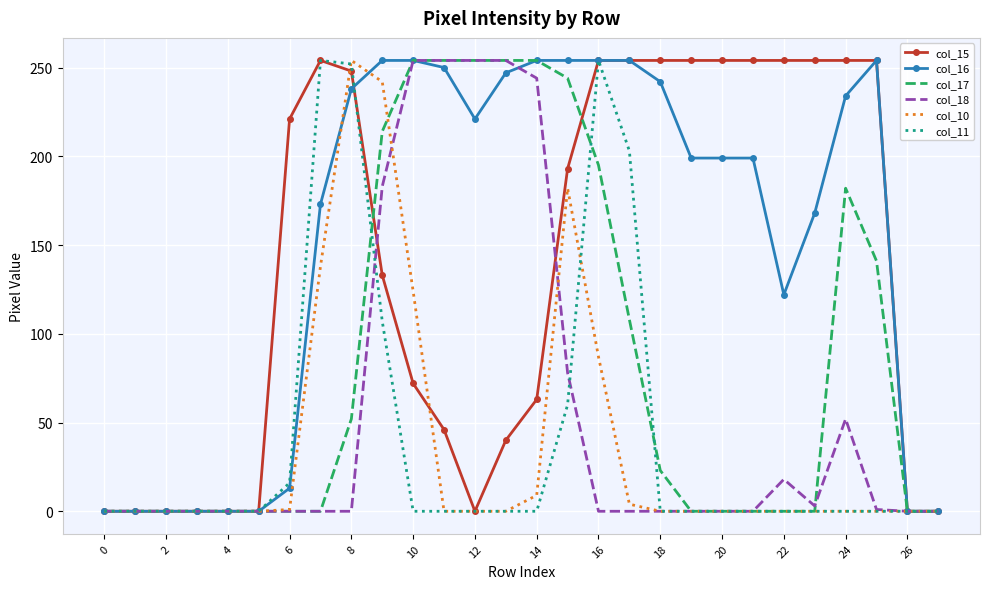

Which series has the largest total across all categories?

col_16